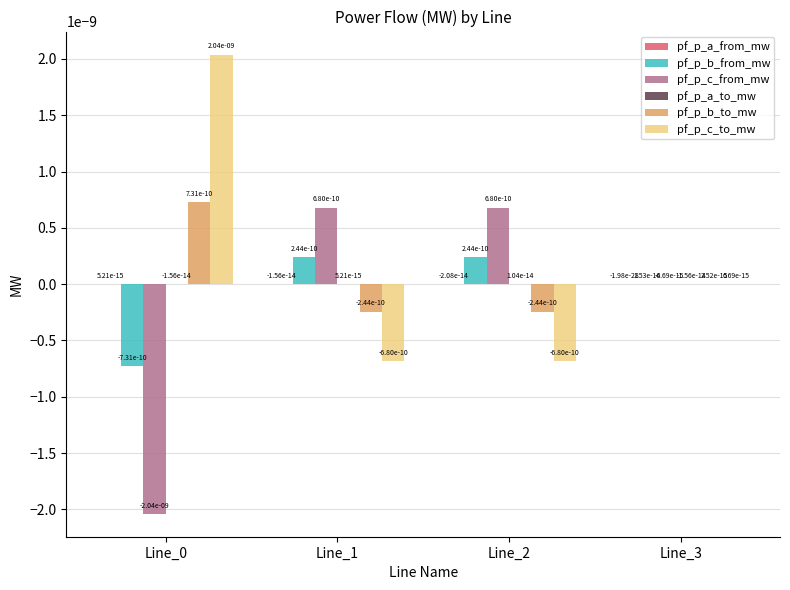

How many values in the pf_p_b_to_mw series exceed 0?

2